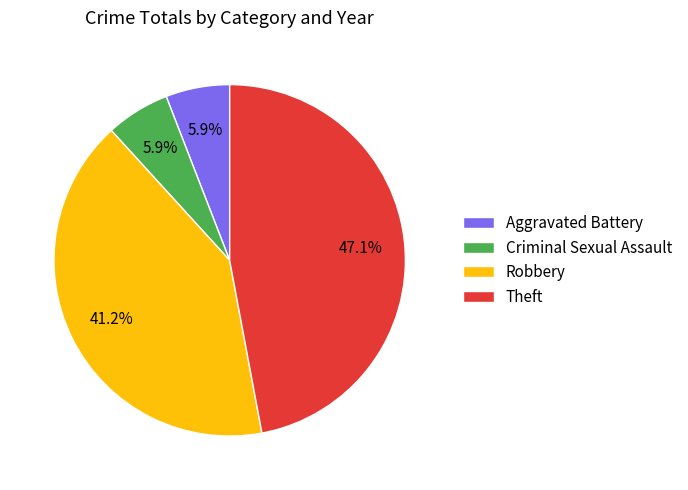

Is Robbery the majority of the pie?

No